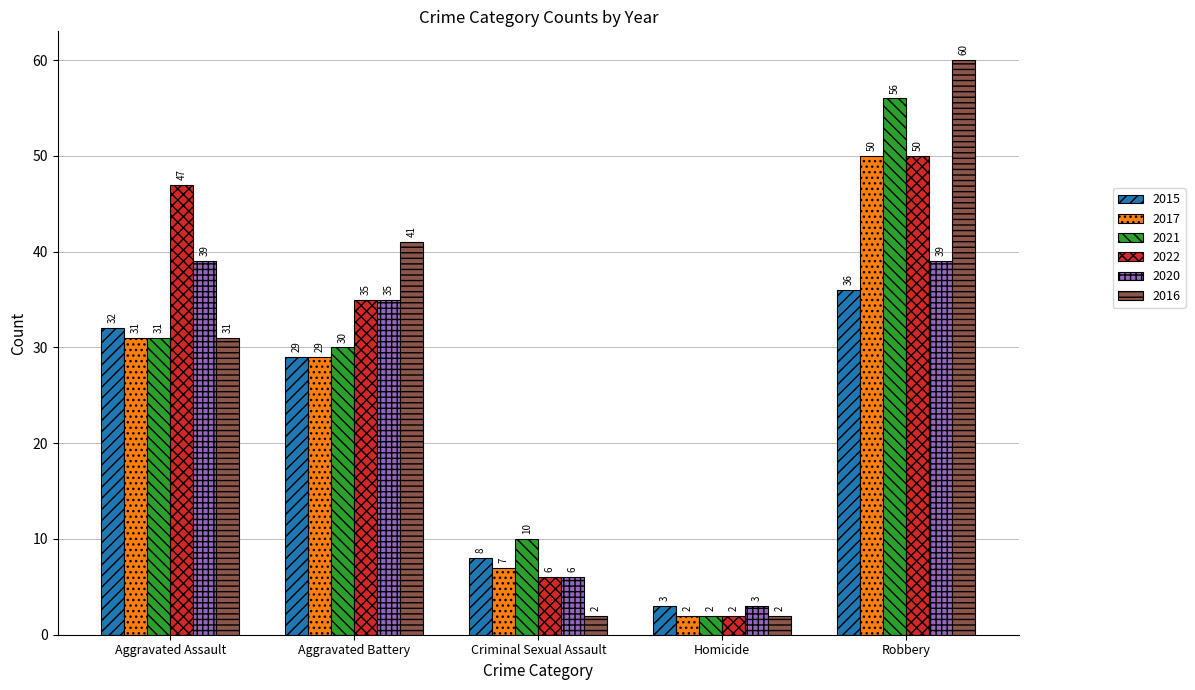

Rank the categories by 2015 value from lowest to highest.

Homicide, Criminal Sexual Assault, Aggravated Battery, Aggravated Assault, Robbery